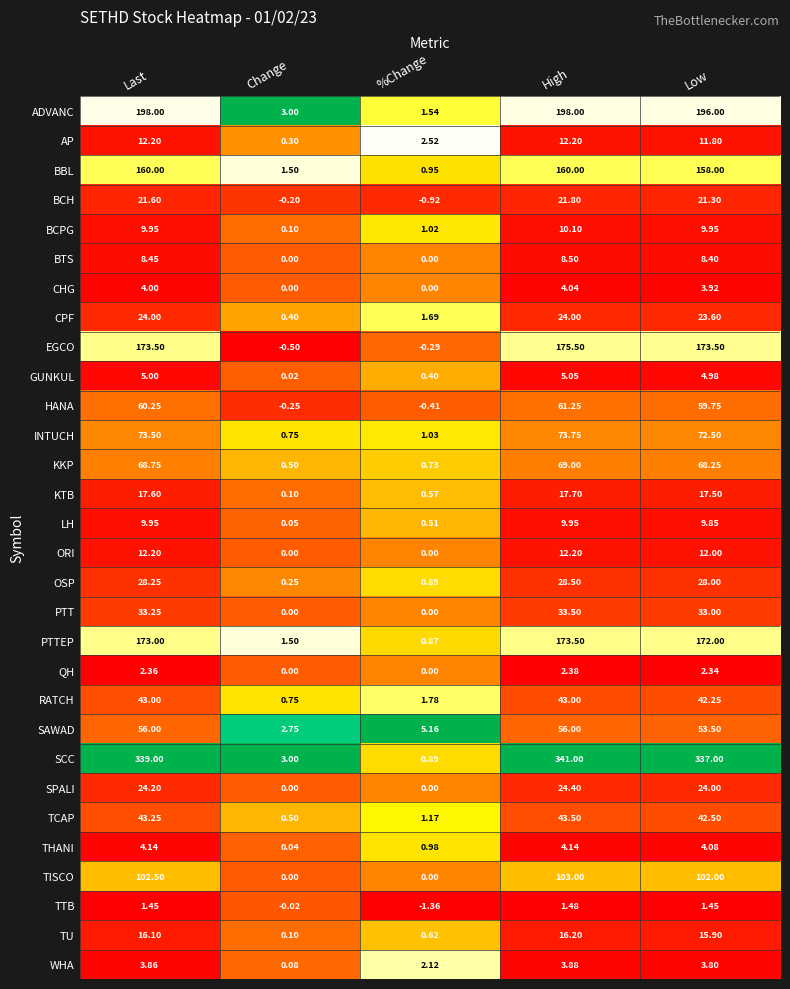

Is the value of KTB at Low greater than the value of GUNKUL at Last?

Yes